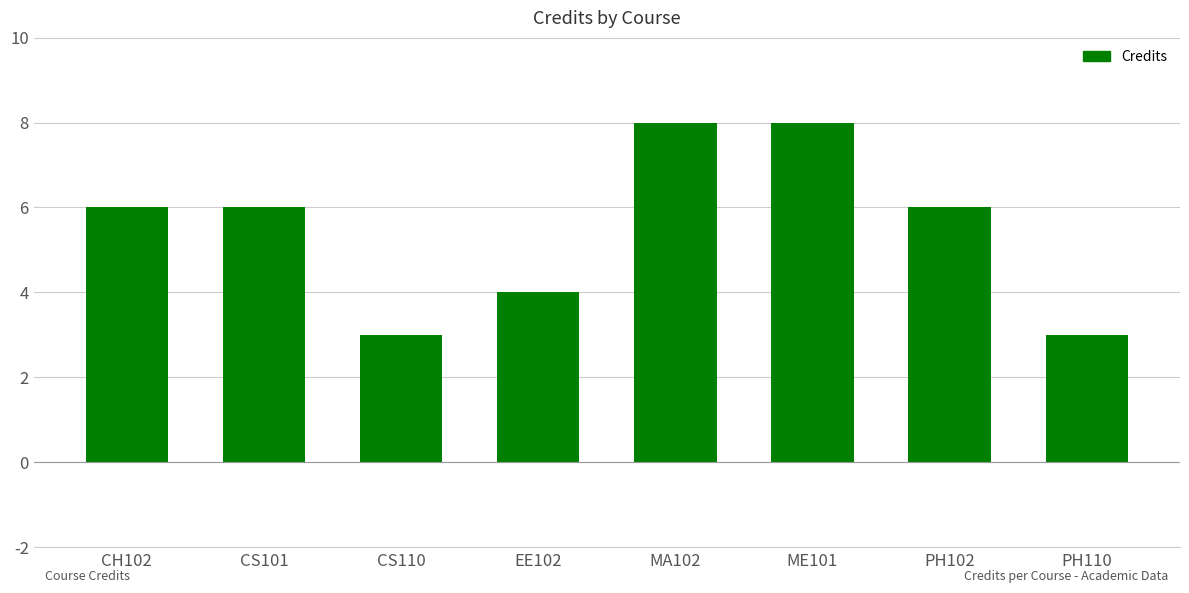

Count the number of data series in this chart.

1